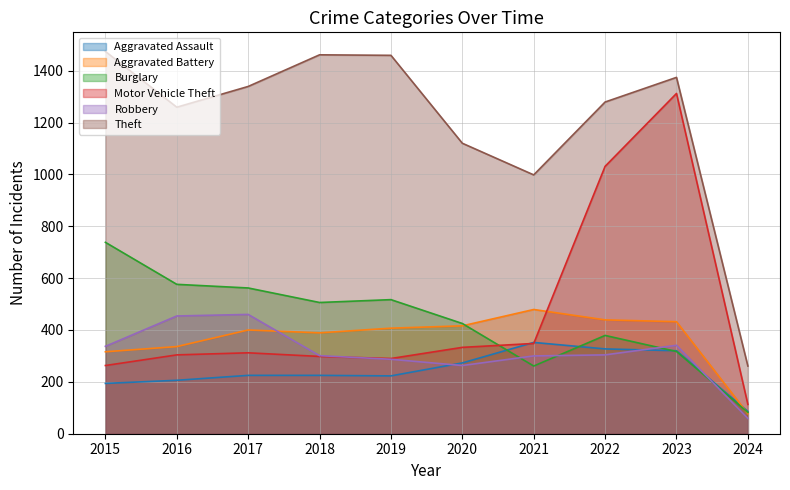

What is the sum of the Burglary values at 2015 and 2017?

1300